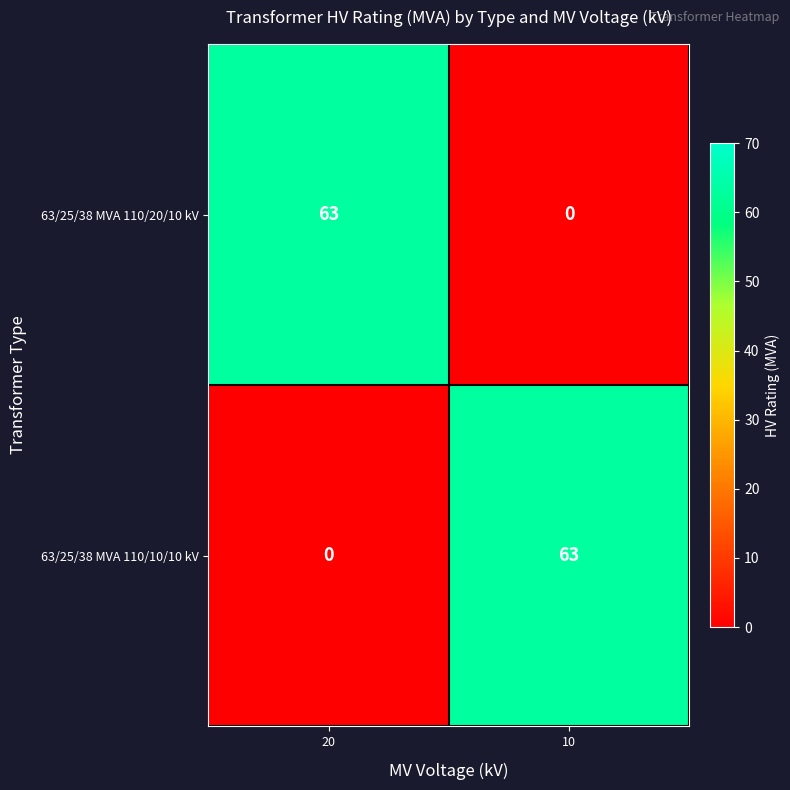

What is the difference between the highest and lowest values at 10?

63